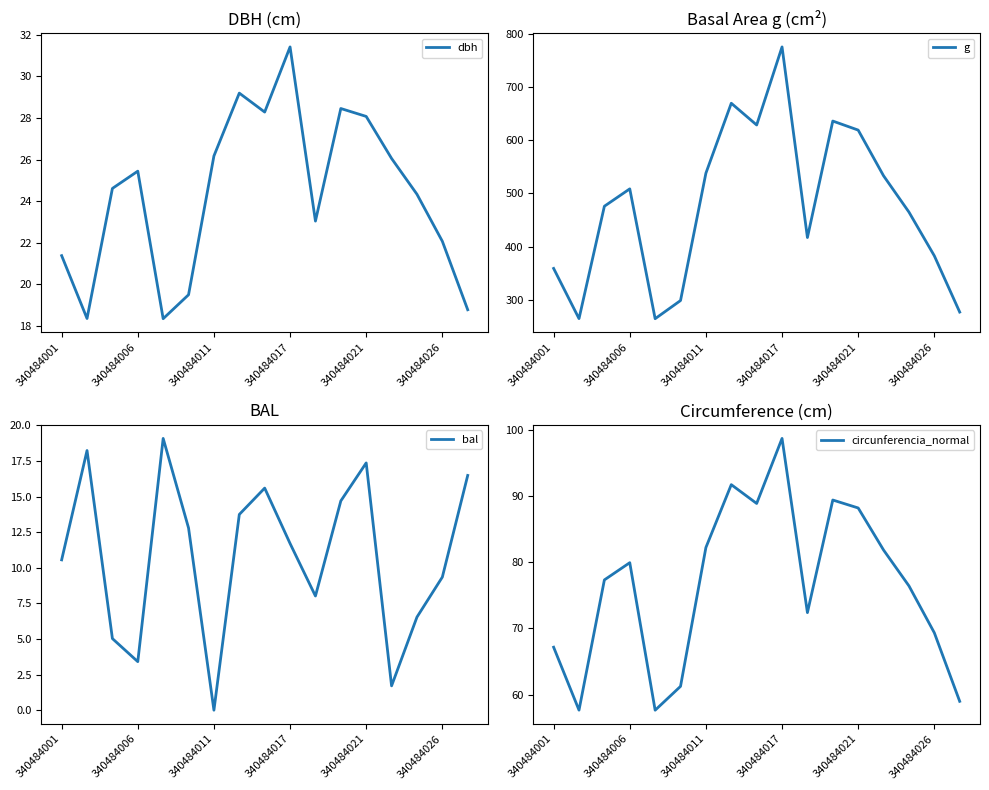

Reading left to right, what are all the values shown in this chart?

dbh: 21.4	18.4	24.6	25.4	18.4	19.5	26.2	29.2	28.3	31.4	23.0	28.4	28.1	26.1	24.3	22.1	18.8
g: 358.9	264.6	475.7	508.3	264.5	298.6	537.8	669.1	628.3	774.9	416.9	635.7	618.7	532.9	464.7	382.6	276.9
bal: 10.6	18.2	5.0	3.4	19.1	12.8	0.0	13.8	15.6	11.7	8.0	14.7	17.4	1.7	6.5	9.3	16.5
circunferencia_normal: 67.2	57.7	77.3	79.9	57.6	61.2	82.2	91.7	88.9	98.7	72.4	89.4	88.2	81.8	76.4	69.3	59.0